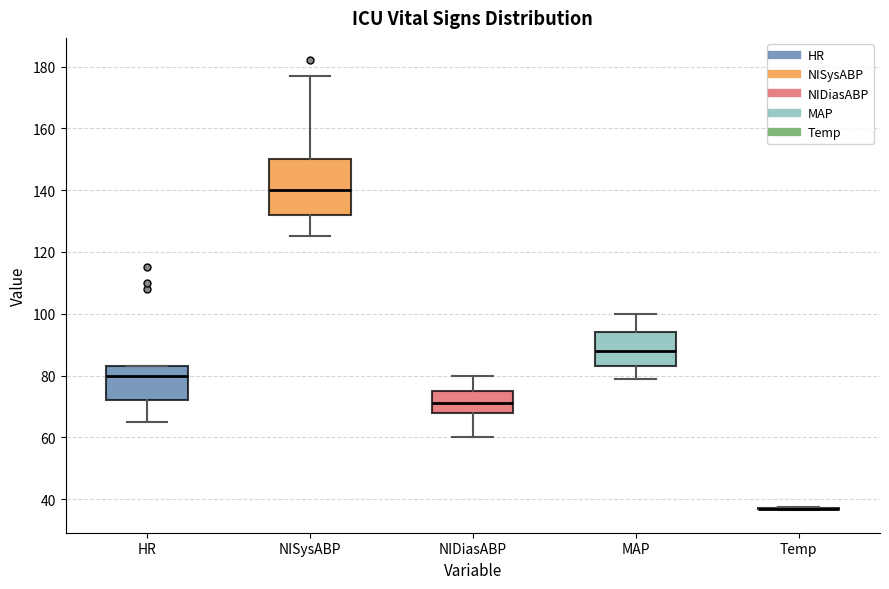

Reading left to right, read every box against the y-axis: the position of its median line, the range the box covers, and the ends of its whiskers. The values are not printed on the chart, so give them approximately, as read against the axis.

HR: median 80, box 72 to 84, whiskers 66 to 84
NISysABP: median 140, box 132 to 150, whiskers 126 to 178
NIDiasABP: median 72, box 68 to 76, whiskers 60 to 80
MAP: median 88, box 84 to 94, whiskers 80 to 100
Temp: box collapsed to a line at 36, whiskers 36 to 38